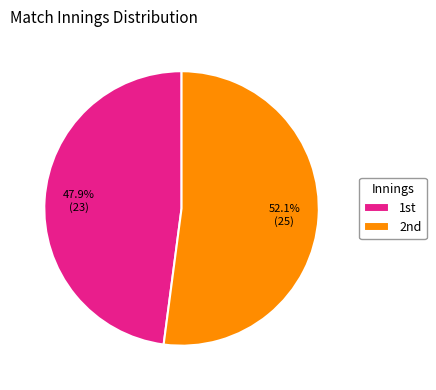

To the nearest percent, what is the difference between the largest and smallest slice percentages?

4%